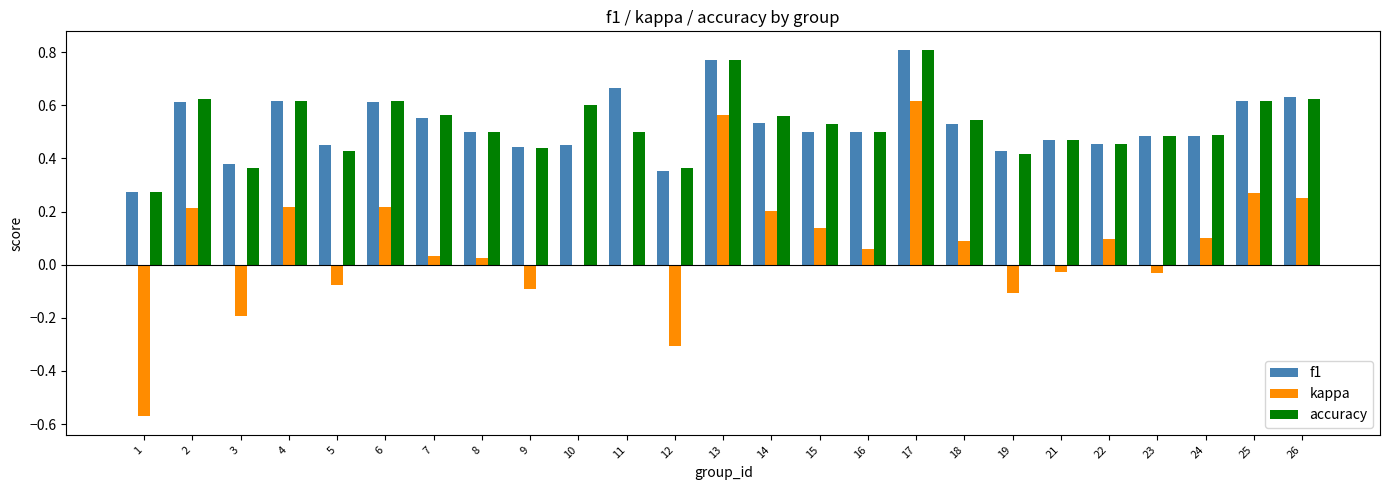

Does the chart contain stacked bars?

No